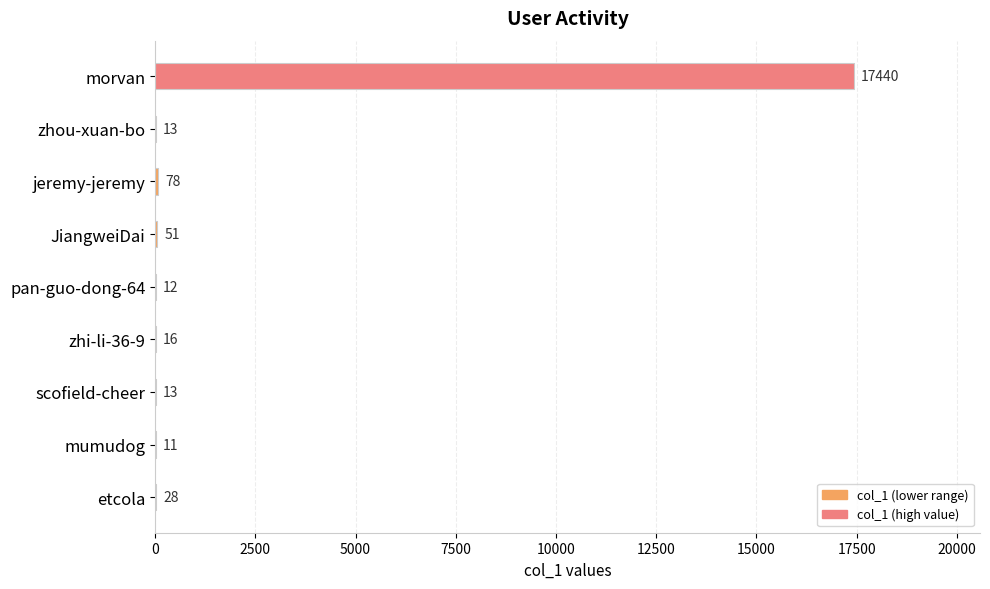

Reading top to bottom, list all the values displayed in this chart.

morvan=17440	zhou-xuan-bo=13	jeremy-jeremy=78	JiangweiDai=51	pan-guo-dong-64=12	zhi-li-36-9=16	scofield-cheer=13	mumudog=11	etcola=28